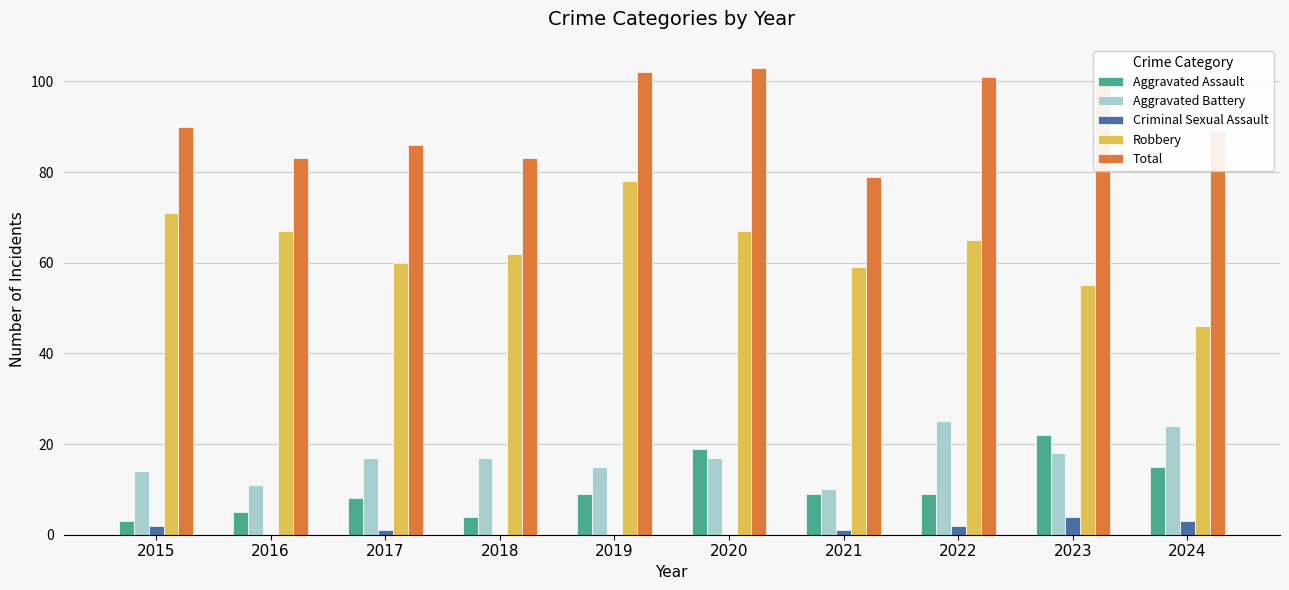

Which category has the highest value across all series?

2020